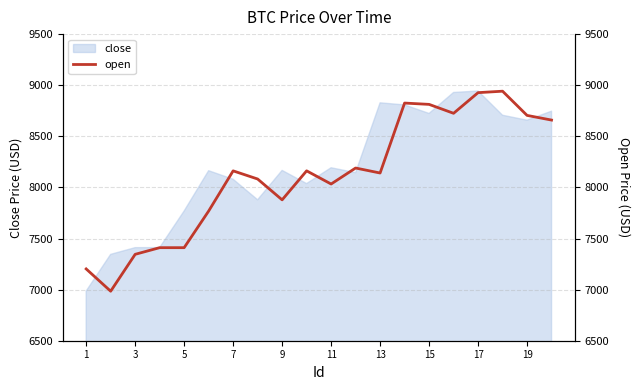

What is the lowest value of the close series?

6985.5